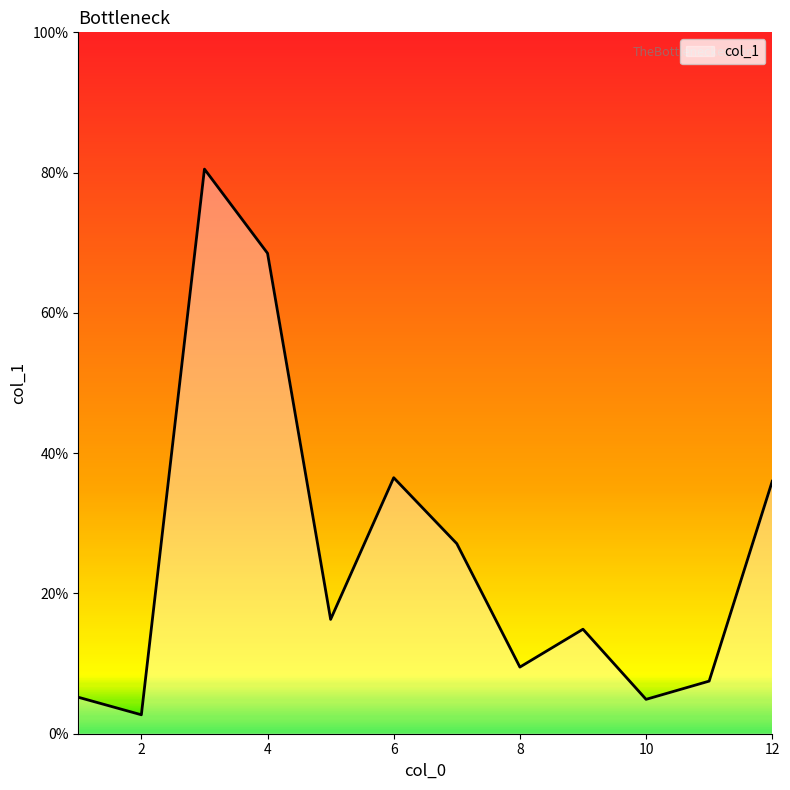

What is the maximum value shown in the chart?

80.5